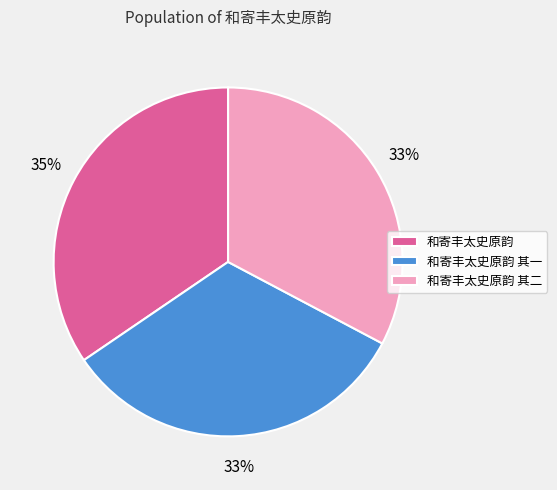

What is the largest slice in the pie chart?

和寄丰太史原韵